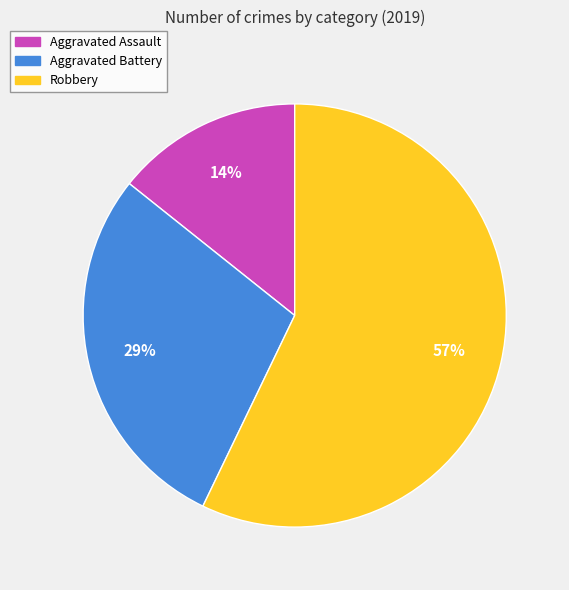

Which has a higher value, Aggravated Assault or Robbery?

Robbery